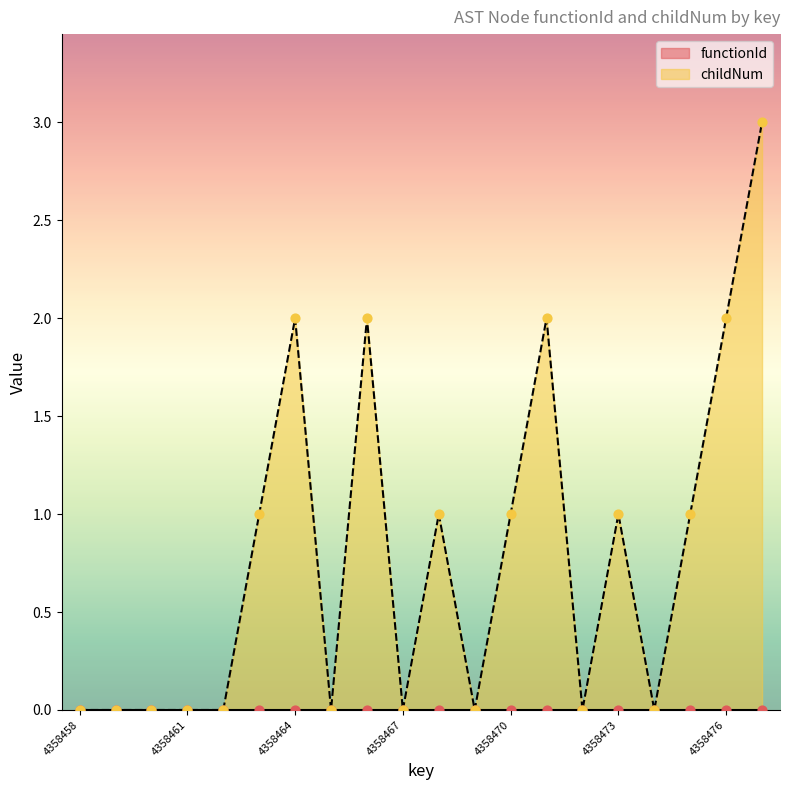

Which has a higher value, 4358472 or 4358477?

4358477